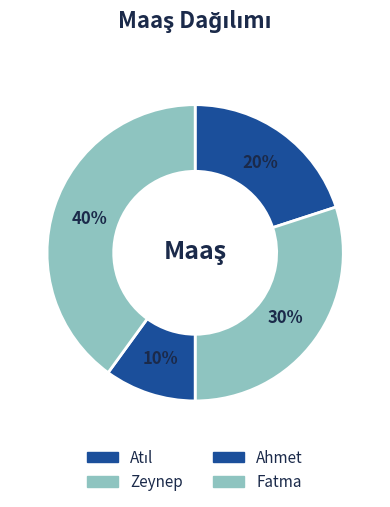

Rank the categories by value from lowest to highest.

Ahmet, Atıl, Zeynep, Fatma